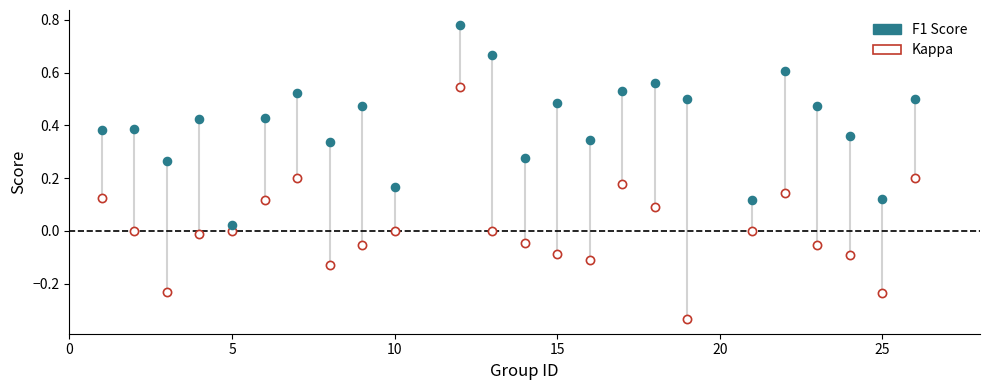

Across all data points, what is the range of Y values (max minus min)?

1.1